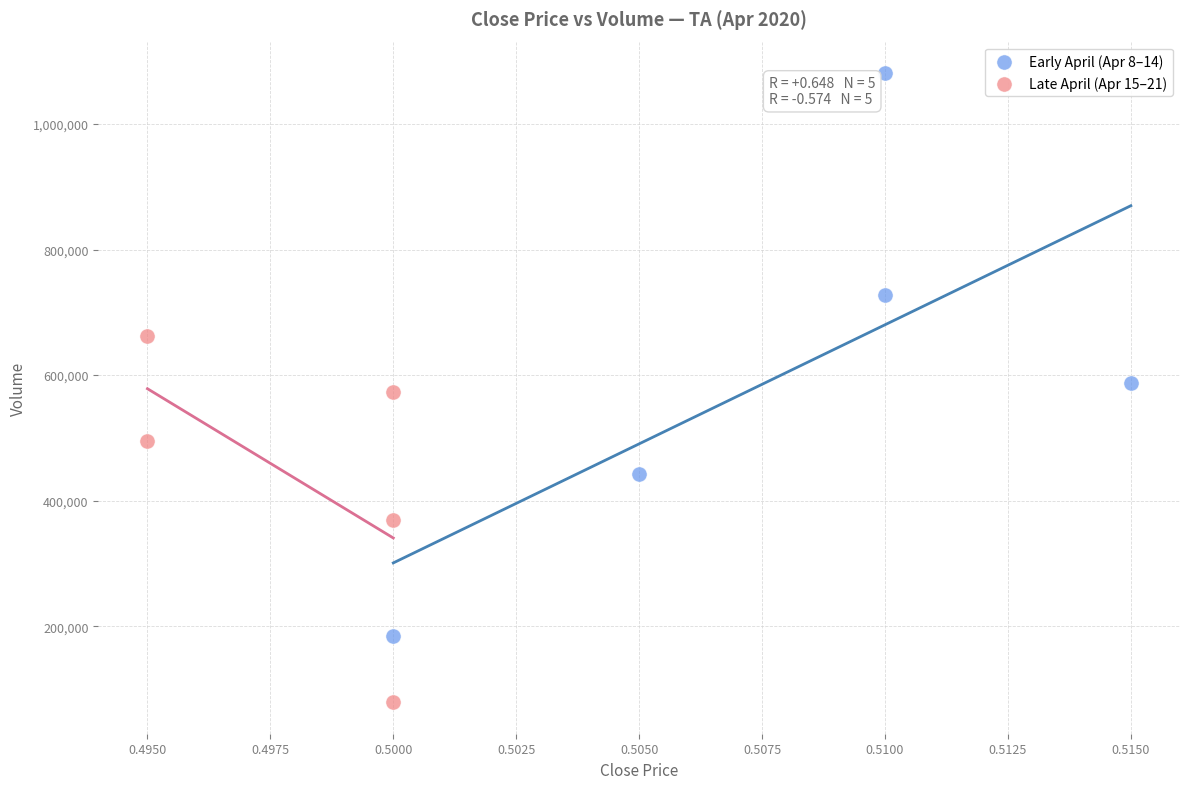

Which series reaches the minimum Y coordinate?

Late April (Apr 15–21)